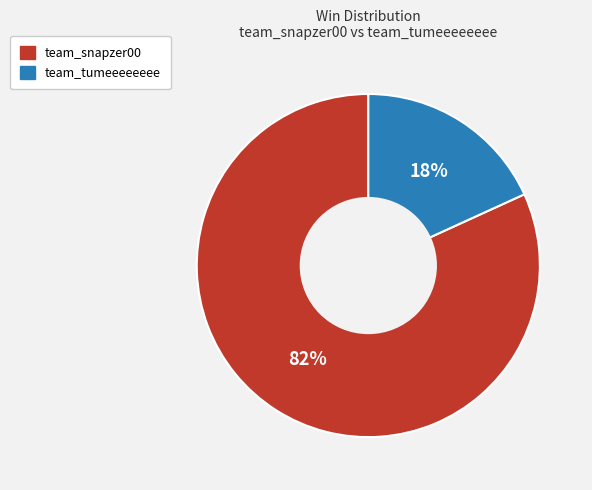

How many slices are in this pie chart?

2